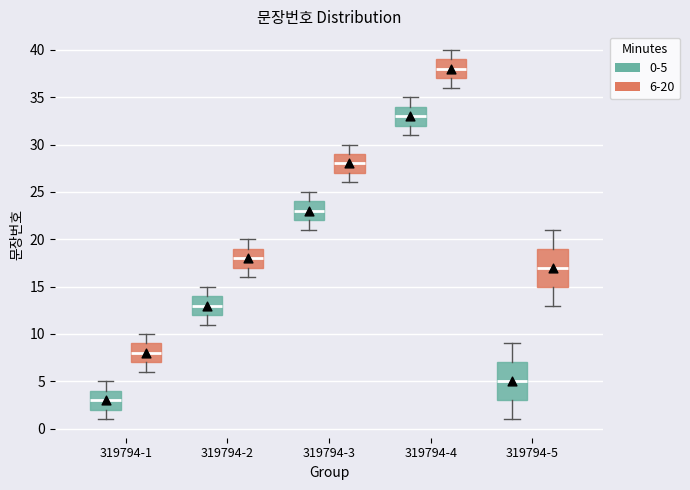

Reading left to right, transcribe this box plot: for each box, give where its median line is, the range the box spans, and where its two whiskers end, as read against the y-axis. The values are not printed on the chart, so give them approximately, as read against the axis.

319794-1 (0-5): median 3, box 2 to 4, whiskers 1 to 5
319794-1 (6-20): median 8, box 7 to 9, whiskers 6 to 10
319794-2 (0-5): median 13, box 12 to 14, whiskers 11 to 15
319794-2 (6-20): median 18, box 17 to 19, whiskers 16 to 20
319794-3 (0-5): median 23, box 22 to 24, whiskers 21 to 25
319794-3 (6-20): median 28, box 27 to 29, whiskers 26 to 30
319794-4 (0-5): median 33, box 32 to 34, whiskers 31 to 35
319794-4 (6-20): median 38, box 37 to 39, whiskers 36 to 40
319794-5 (0-5): median 5, box 3 to 7, whiskers 1 to 9
319794-5 (6-20): median 17, box 15 to 19, whiskers 13 to 21